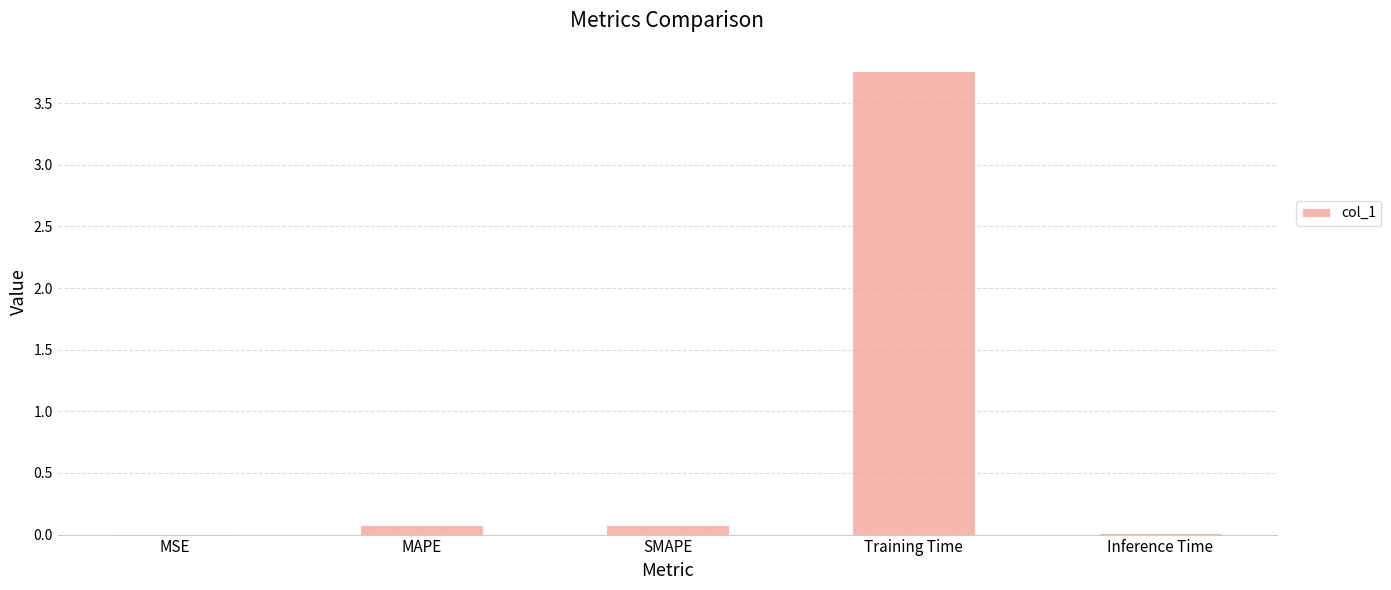

What is the greatest value displayed?

3.8